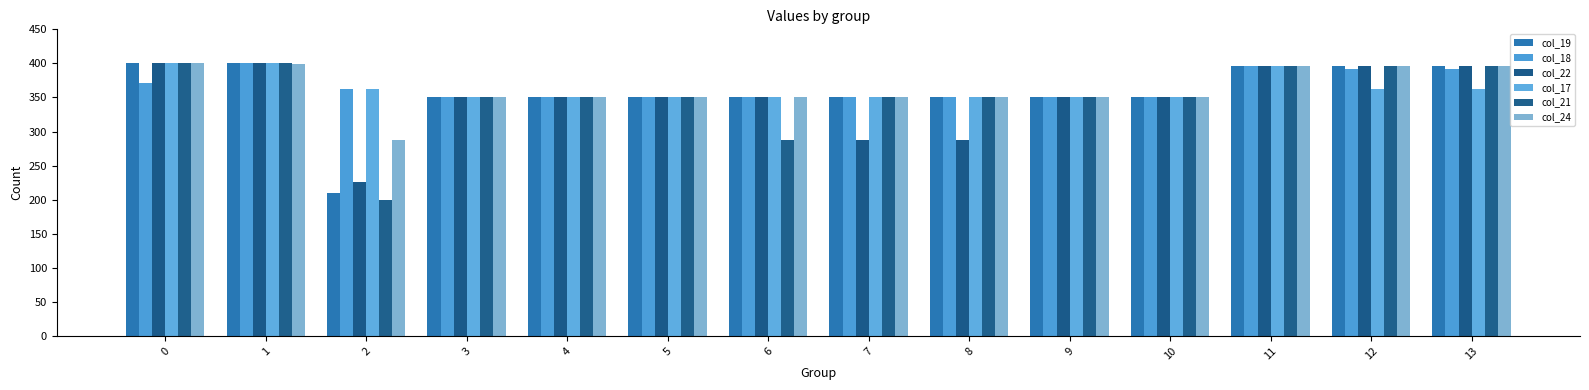

At 8, list the series in order from largest to smallest.

col_19, col_18, col_17, col_21, col_24, col_22